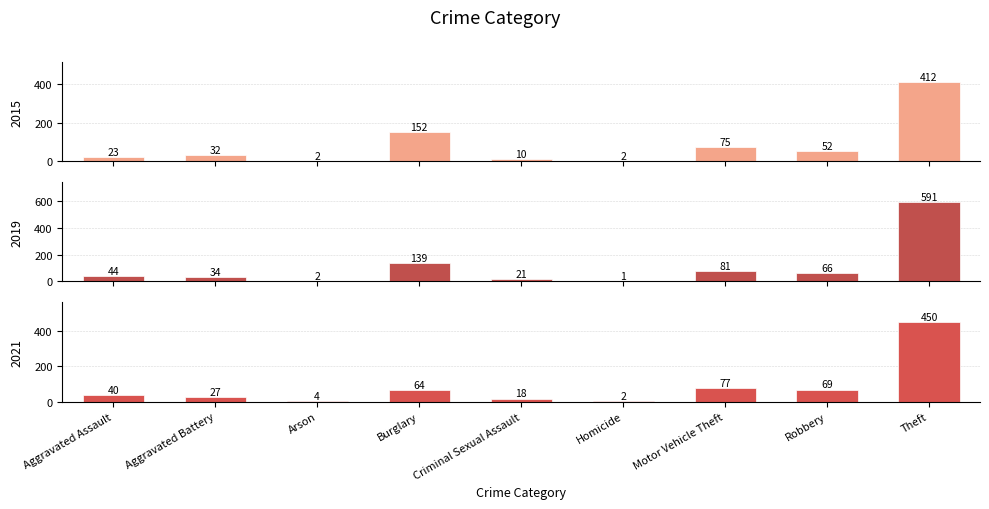

How many groups of bars are there?

9